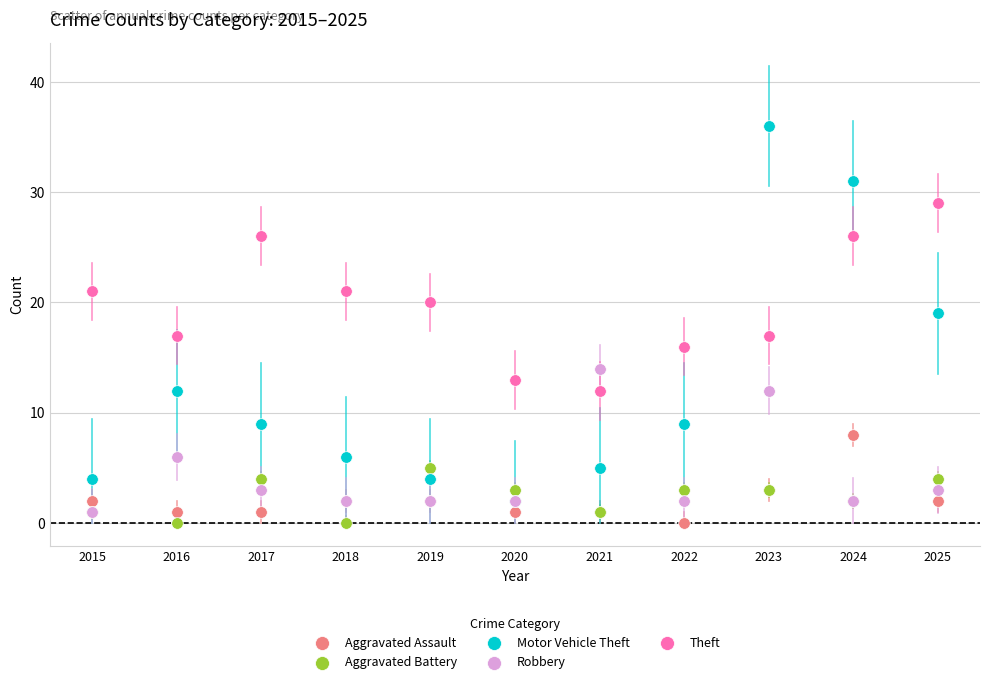

Which series reaches the maximum Y coordinate?

Motor Vehicle Theft